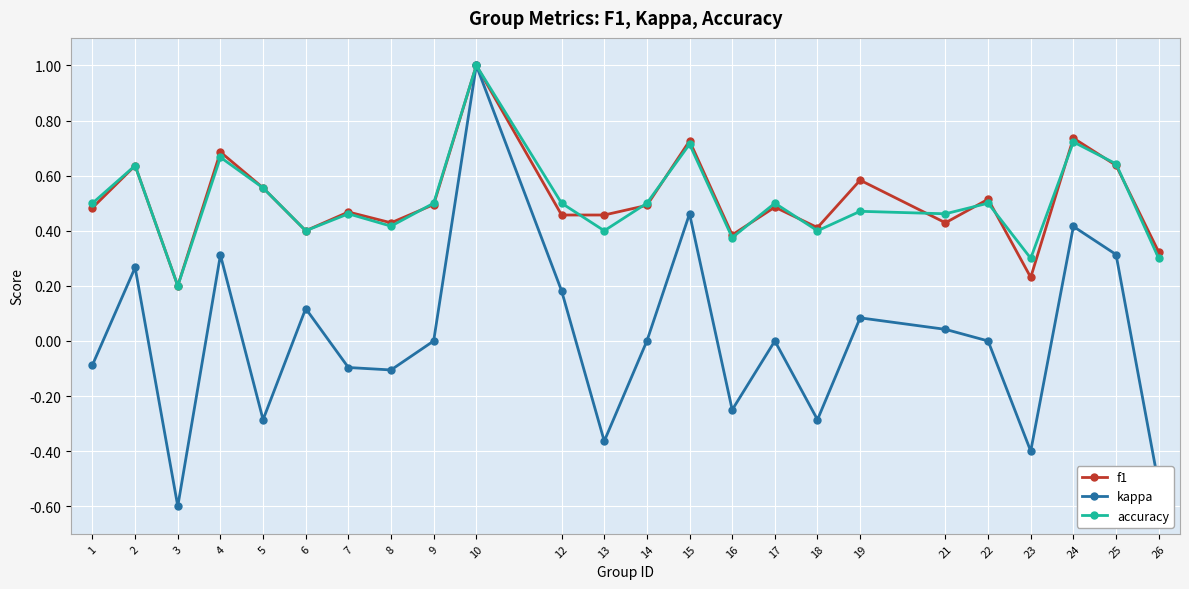

Is it true that accuracy equals 0.7 at 9?

False